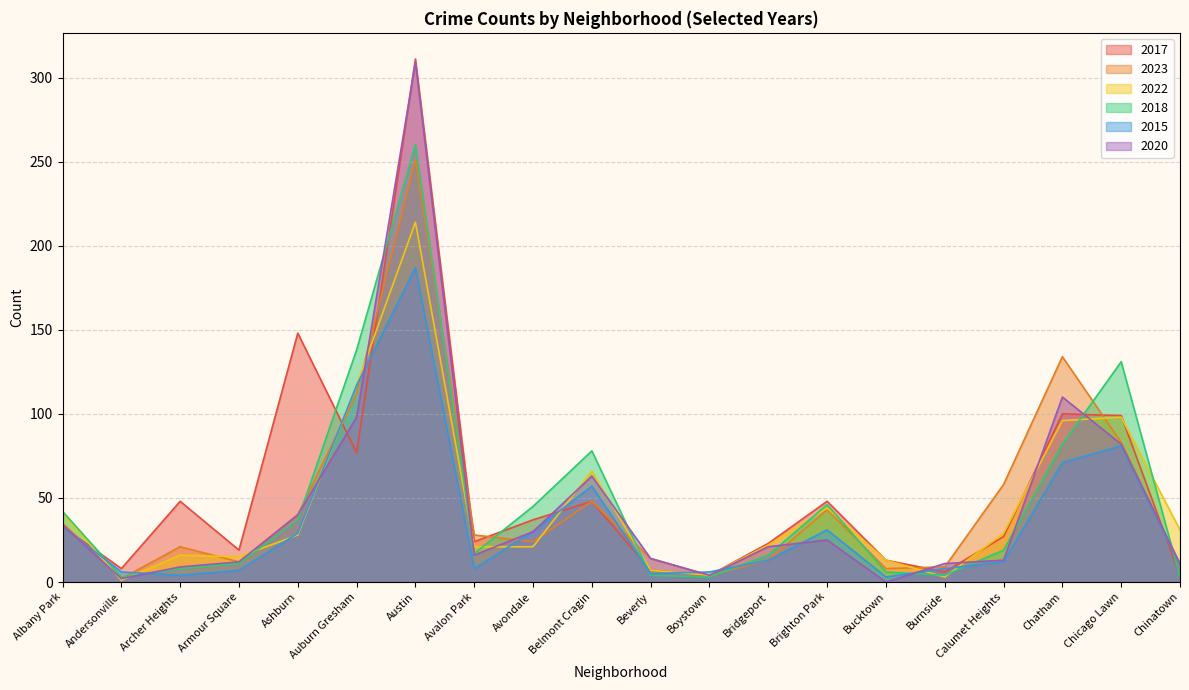

At which label does 2020 first exceed 21?

Albany Park